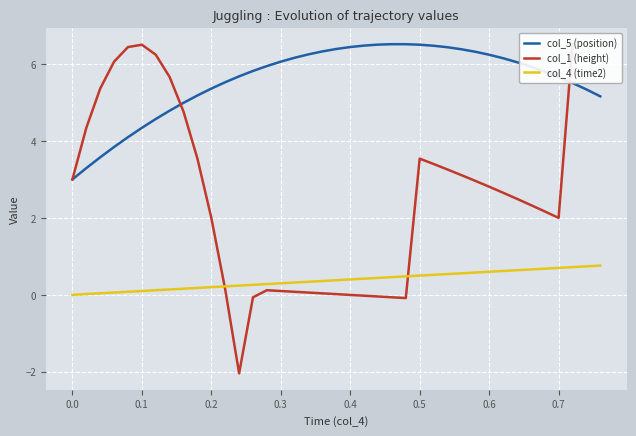

The value of col_5 (position) at 0.1 is 7.7. True or false?

False